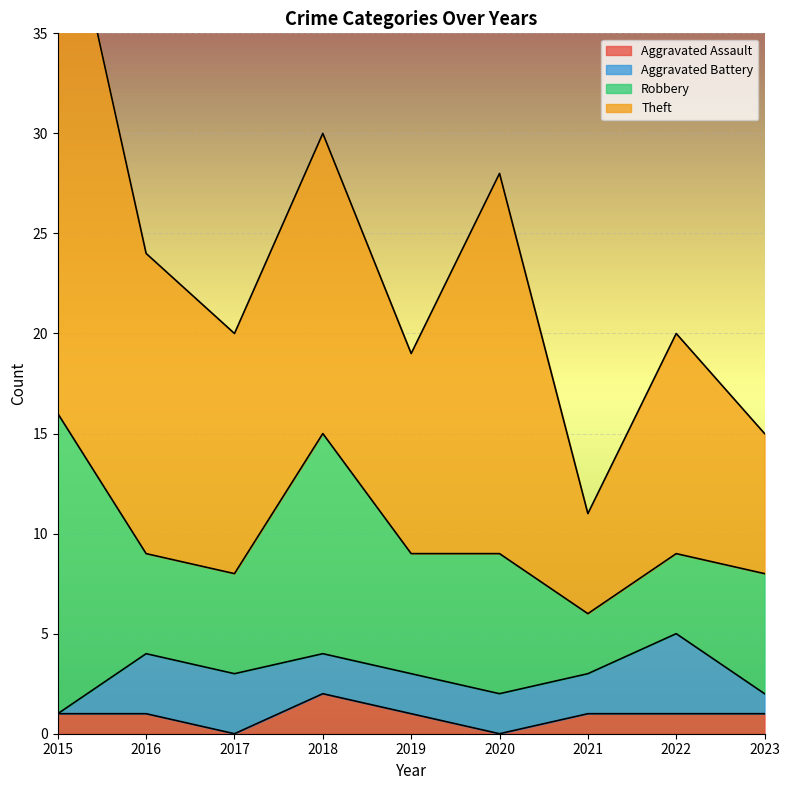

Is the value of Aggravated Assault at 2023 greater than the value of Robbery at 2018?

No